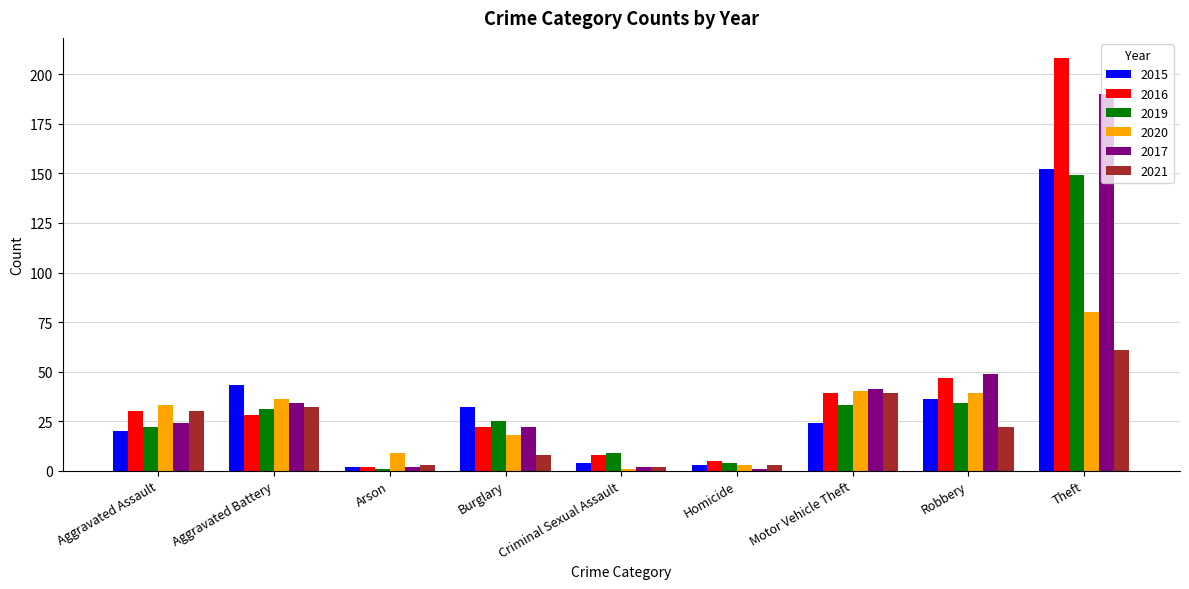

Which series has the widest spread of values?

2016